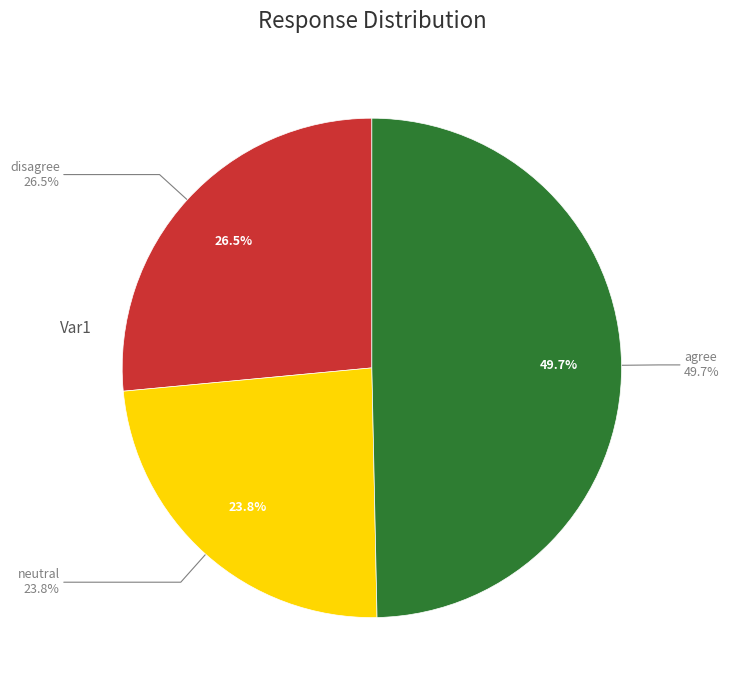

Is it true that neutral is 24% of the pie?

True